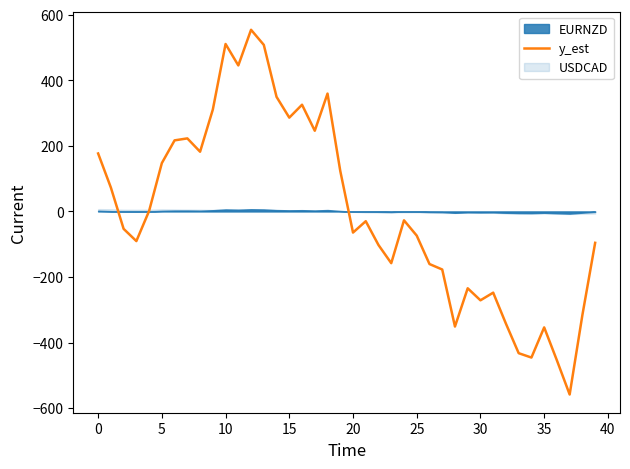

Reading left to right, transcribe all the data shown in this chart.

176.8	72.8	-53.1	-90.5	1.5	147.5	216.8	222.8	182.2	310.8	510.8	445.5	554.1	508.1	349.5	286.2	325.5	246.2	359.5	123.5	-64.5	-29.8	-102.5	-157.8	-27.2	-73.8	-160.5	-177.1	-351.1	-234.5	-271.1	-247.8	-342.5	-432.4	-445.7	-353.8	-454.4	-558.4	-315.8	-95.8